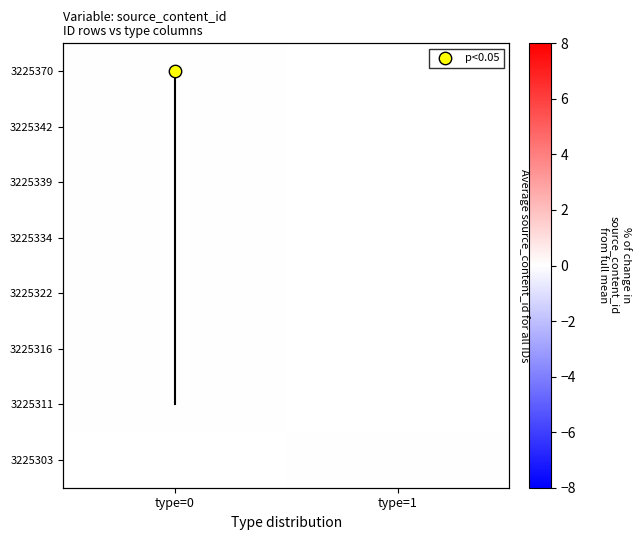

At how many categories does at least one series exceed 0?

1